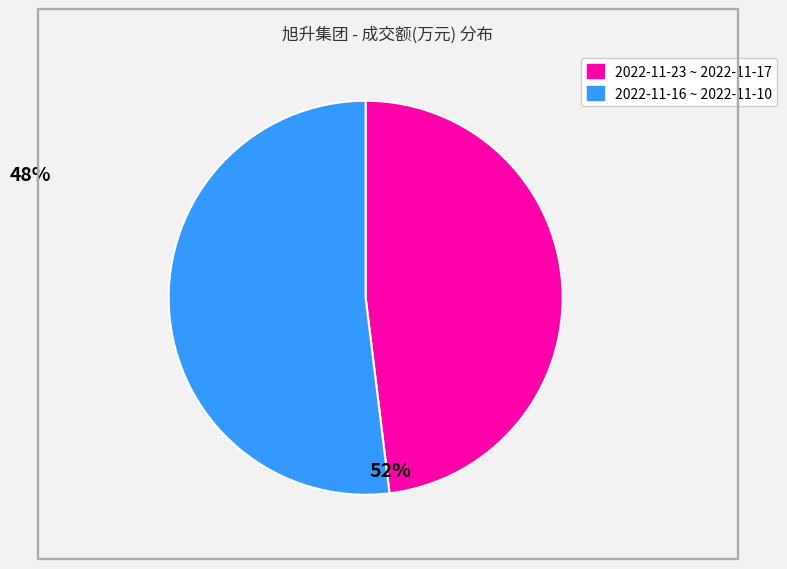

How many segments does this pie chart have?

2